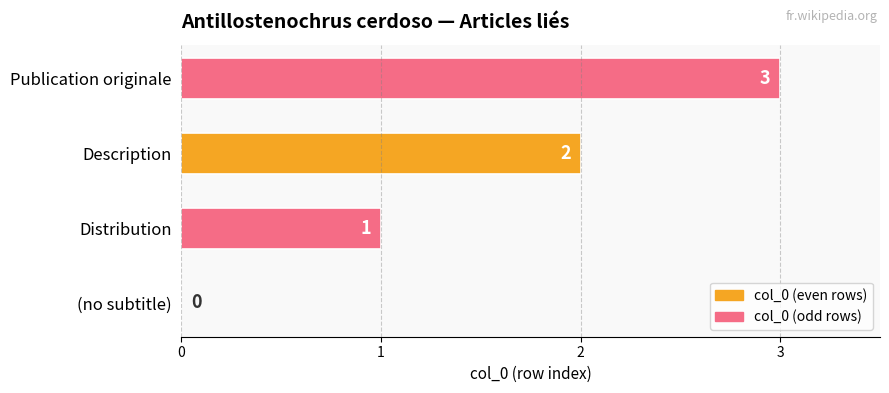

What is the sum of the values at Distribution and Description?

3